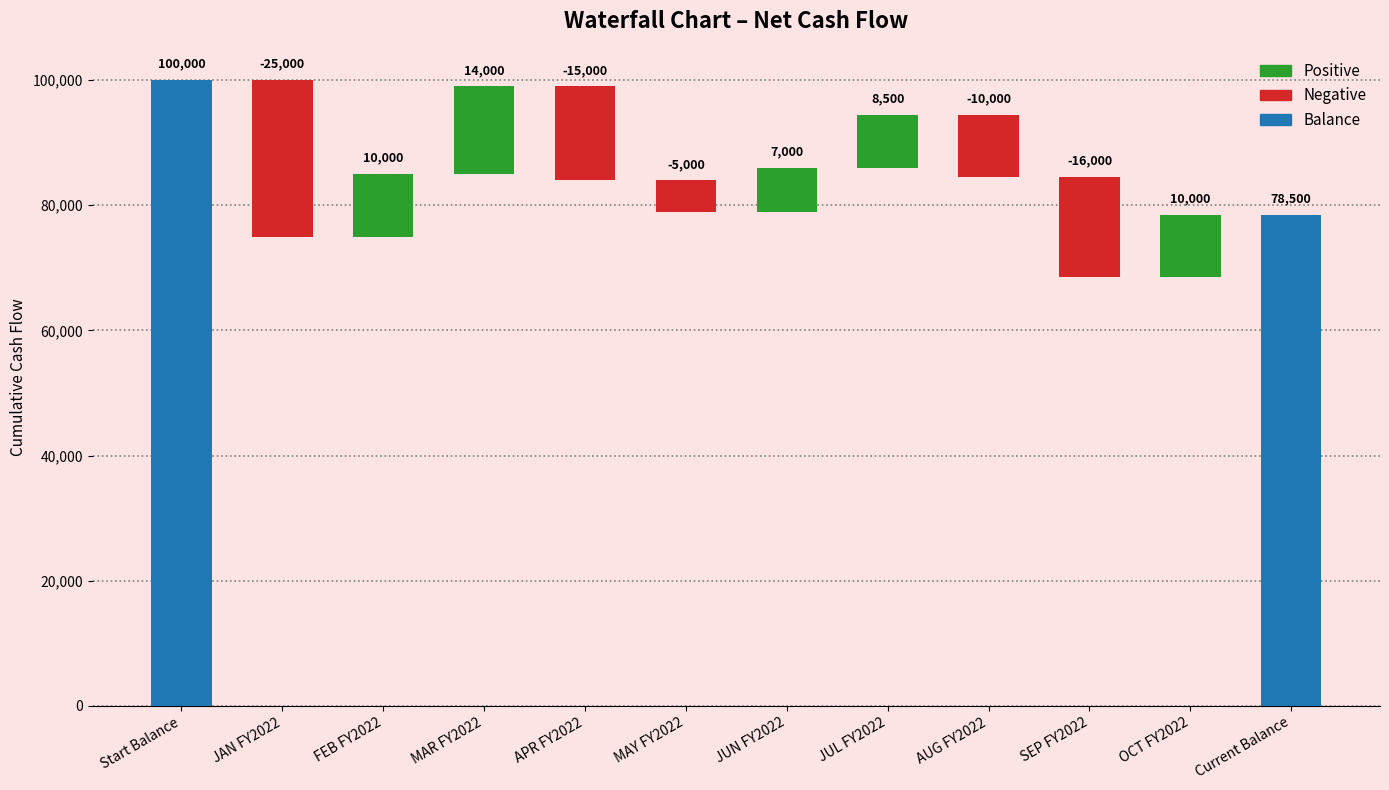

Are the bars horizontal?

No